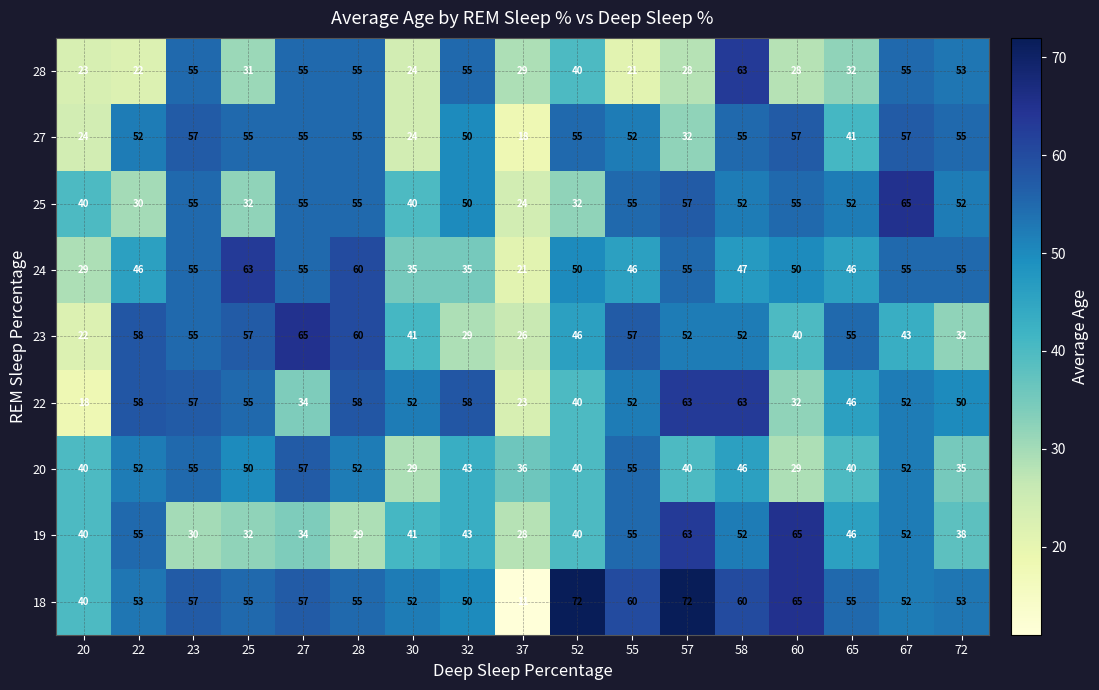

Which series has the largest range (max minus min)?

18